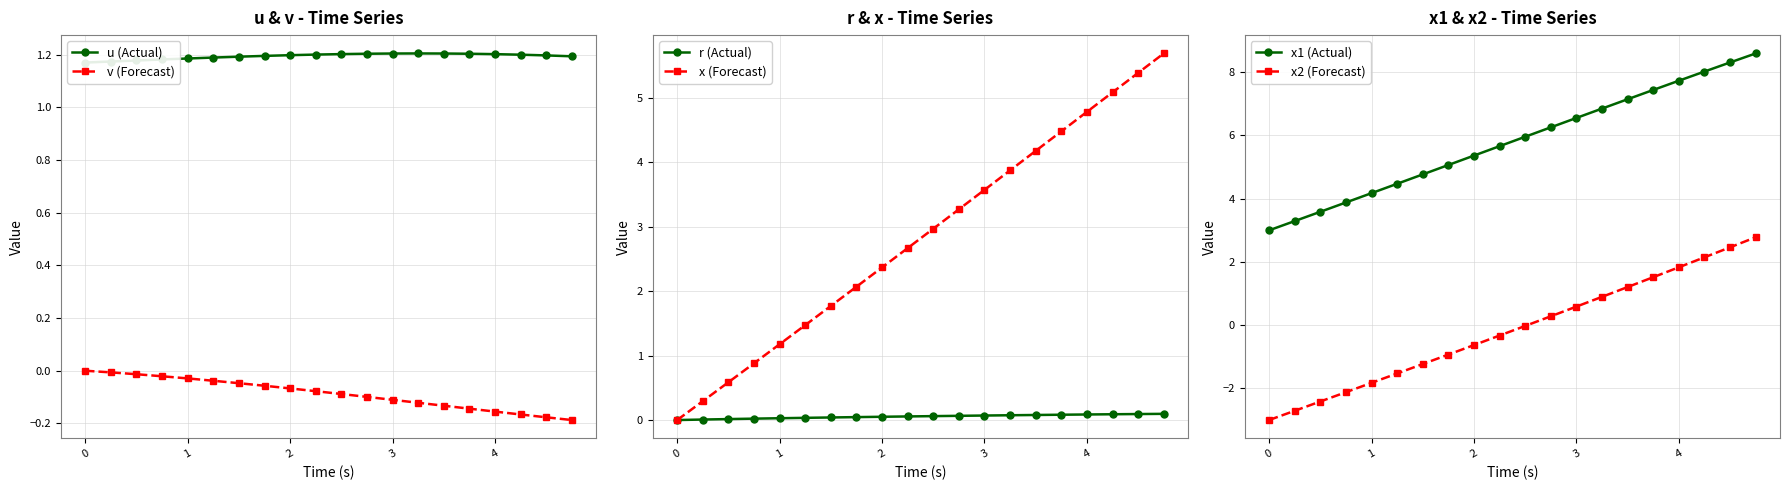

What is the average value of the r (Actual) series?

0.1